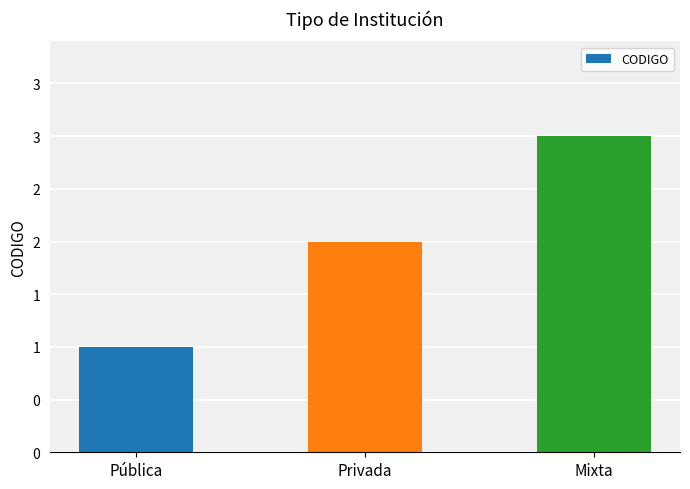

Reading left to right, what are all the values shown in this chart?

1	2	3